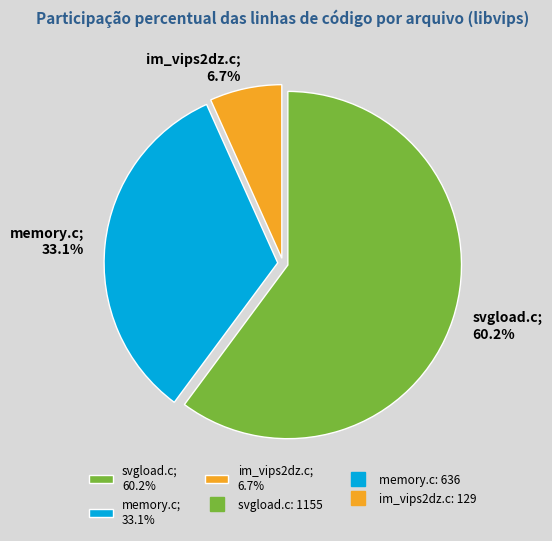

Which slice is the smallest?

im_vips2dz.c